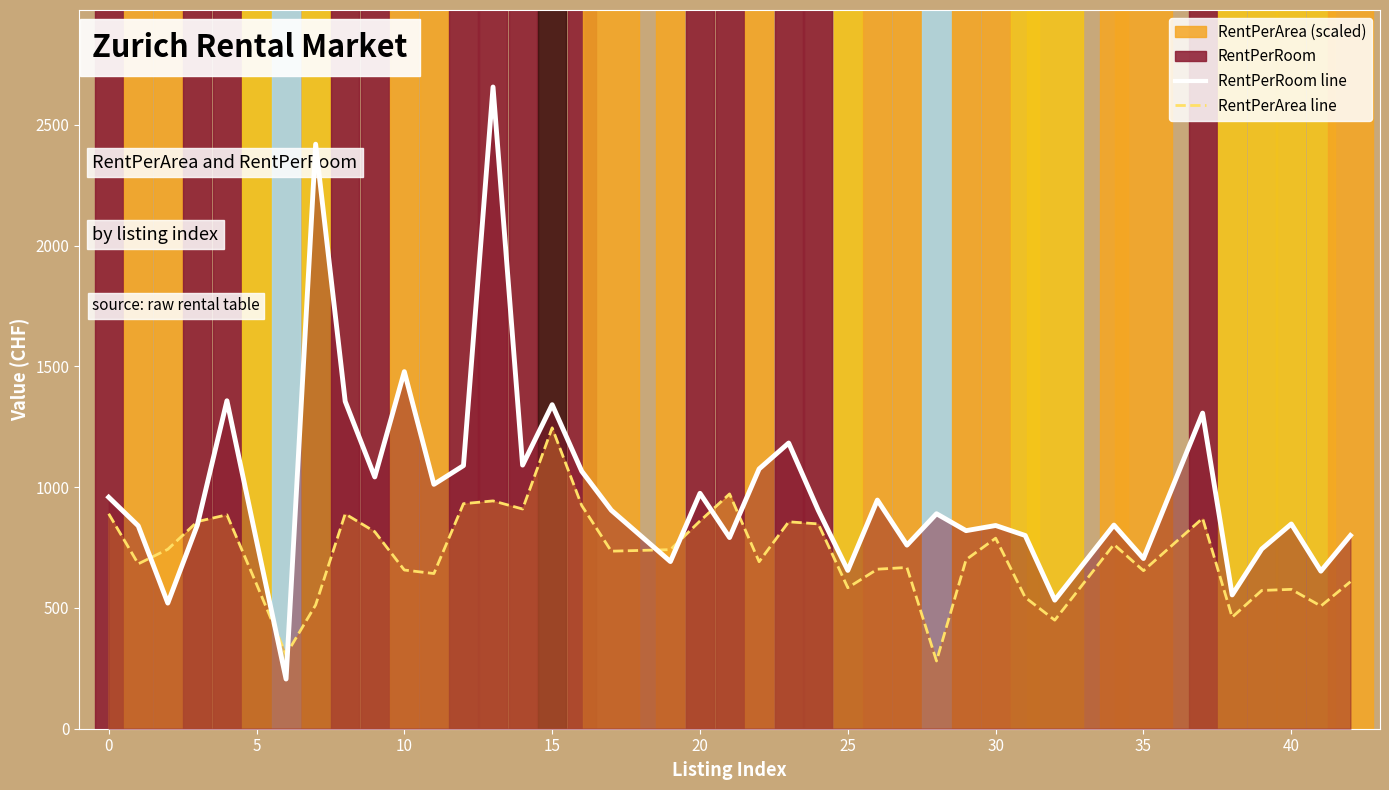

How many times do RentPerRoom and RentPerArea cross each other?

8